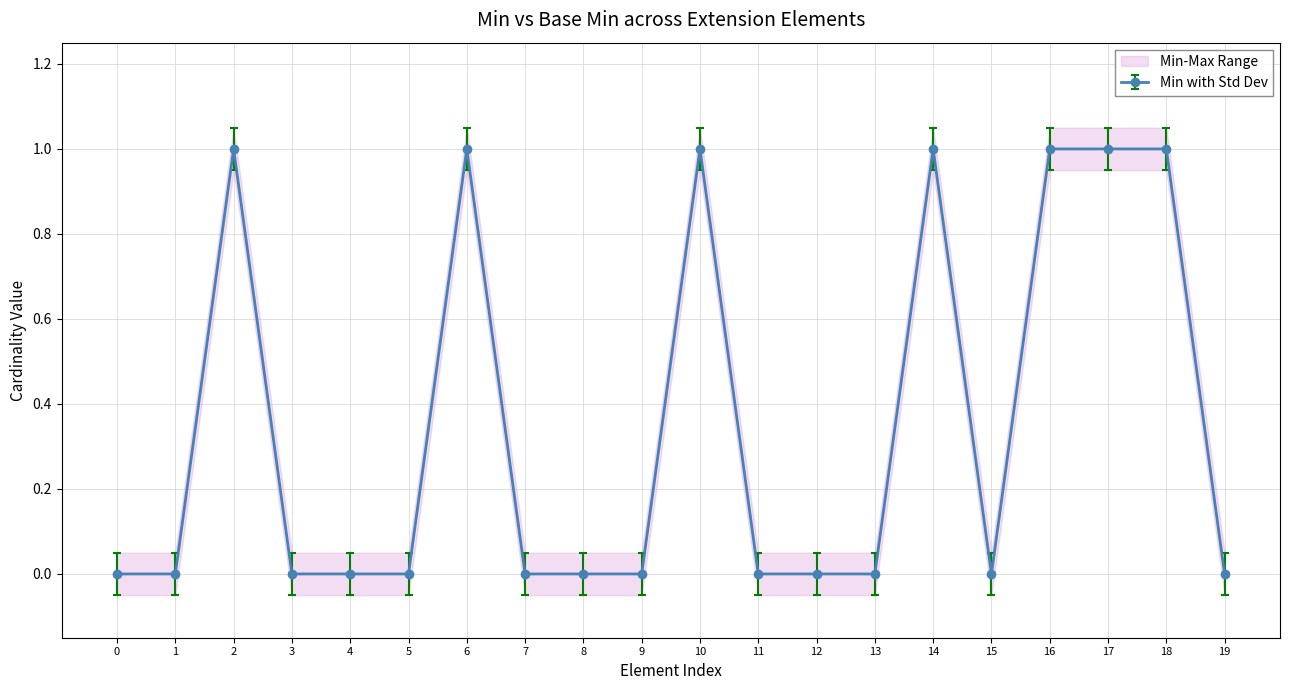

Is it true that Min with Std Dev equals -1 at 0?

False